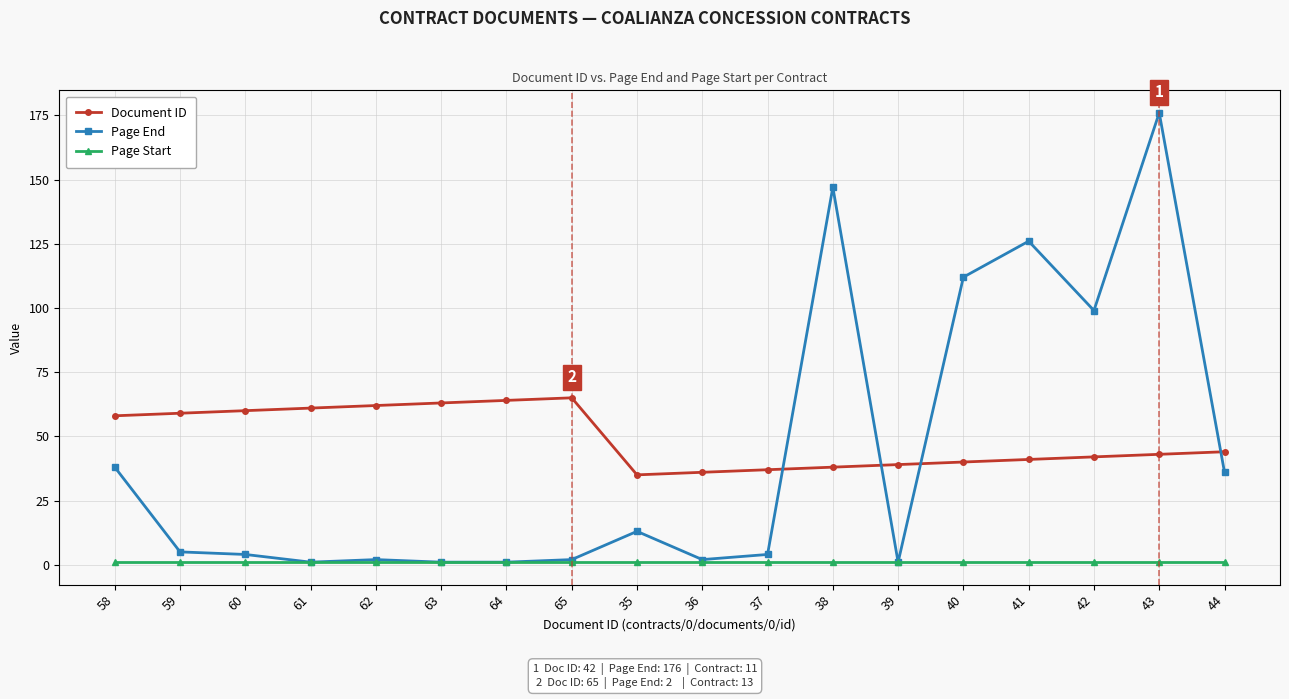

At which category does the chart reach its peak across all series?

43